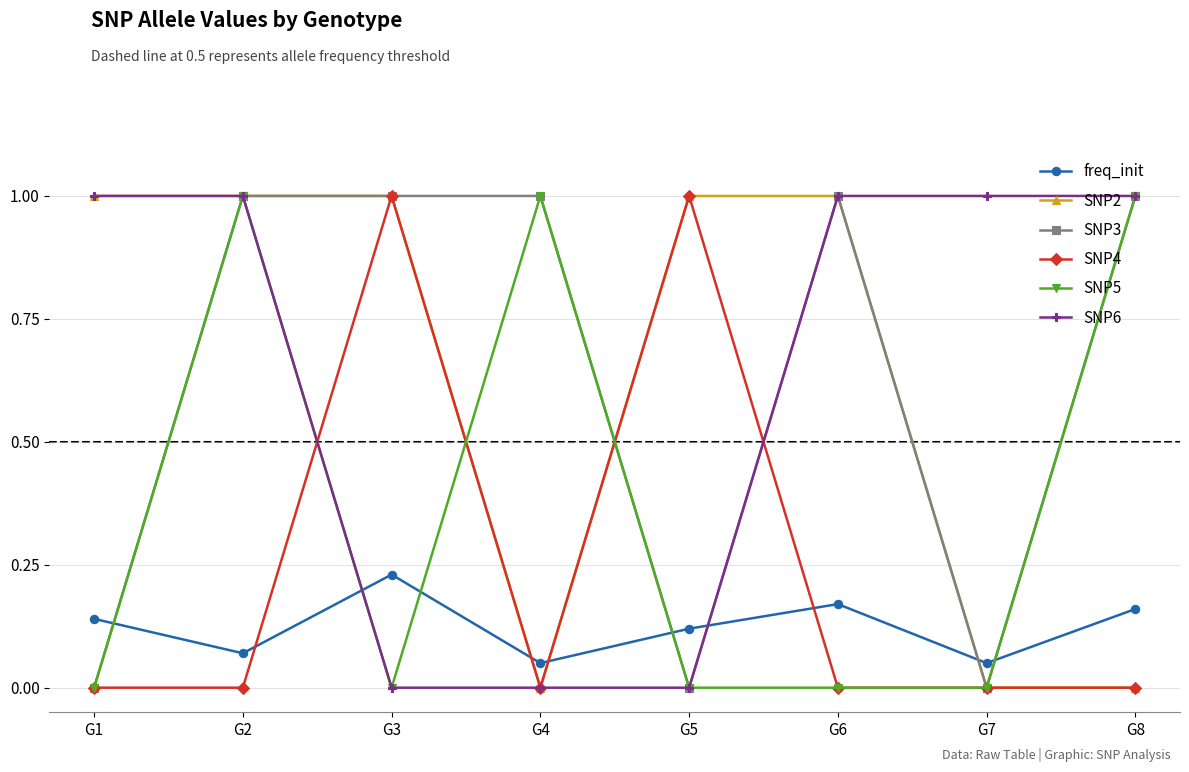

Count the number of data series in this chart.

6